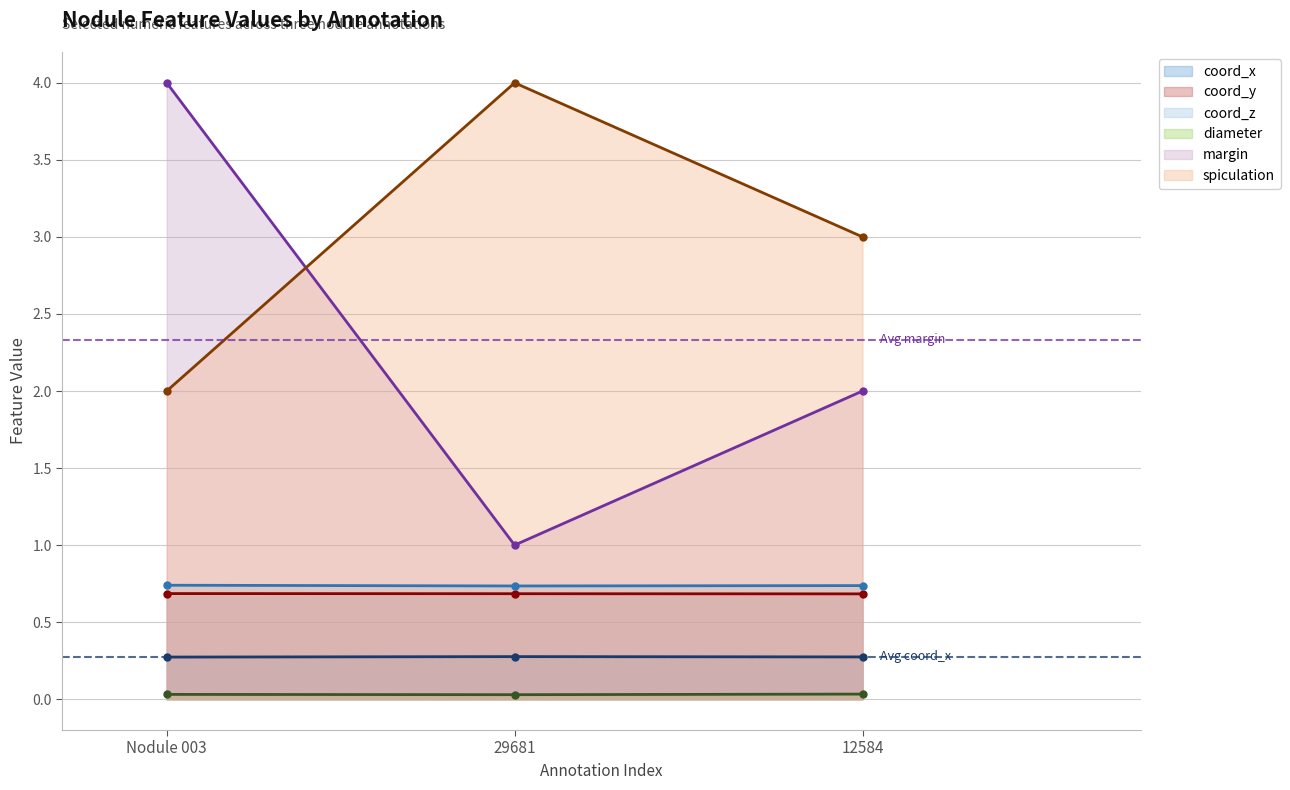

What is the label of the 2nd point from the left?

29681